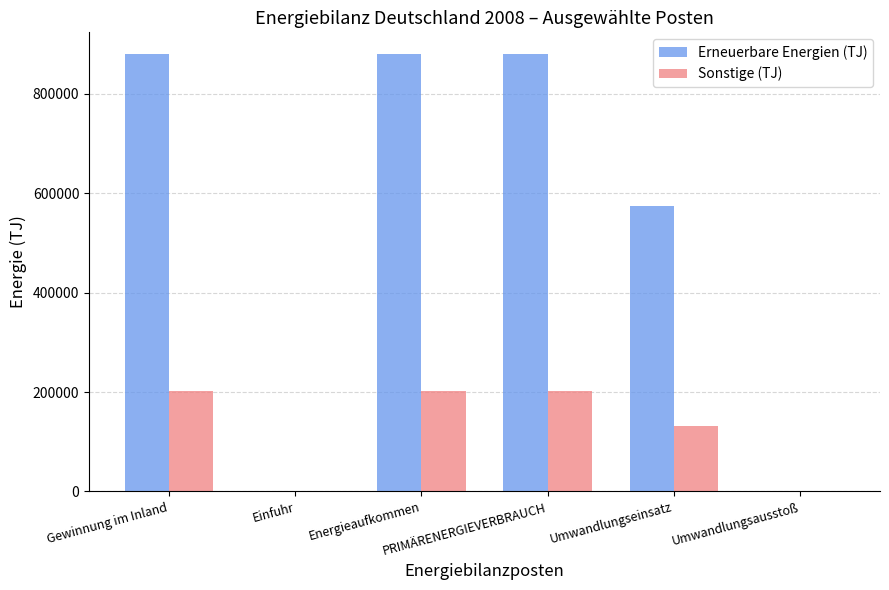

What is the spread (max minus min) of values at Energieaufkommen?

677974.8